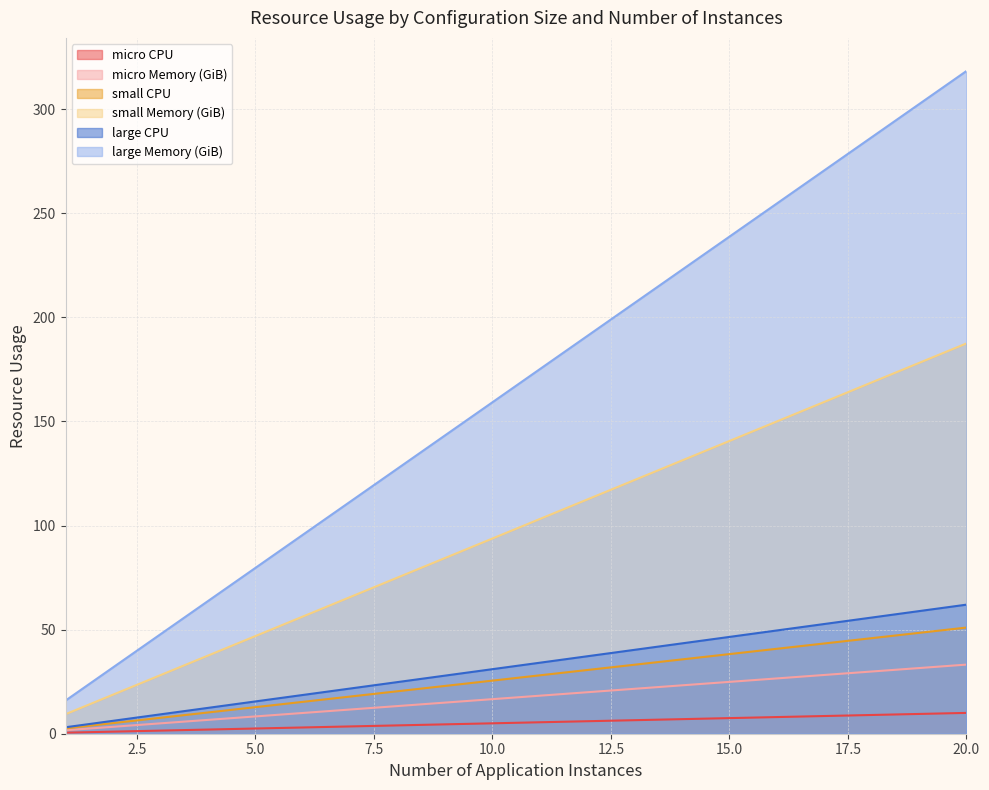

True or false: small Memory (GiB) has more than 2 points higher than both neighbors.

False